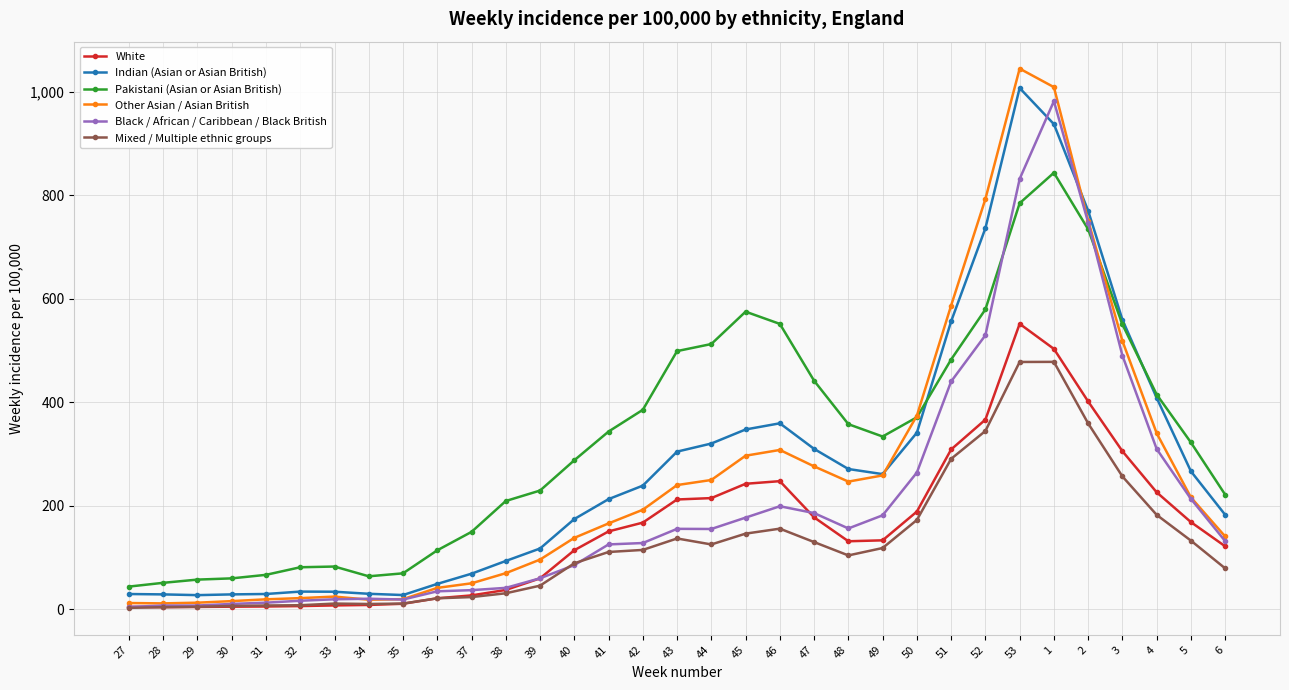

At how many categories does at least one series exceed 401?

12